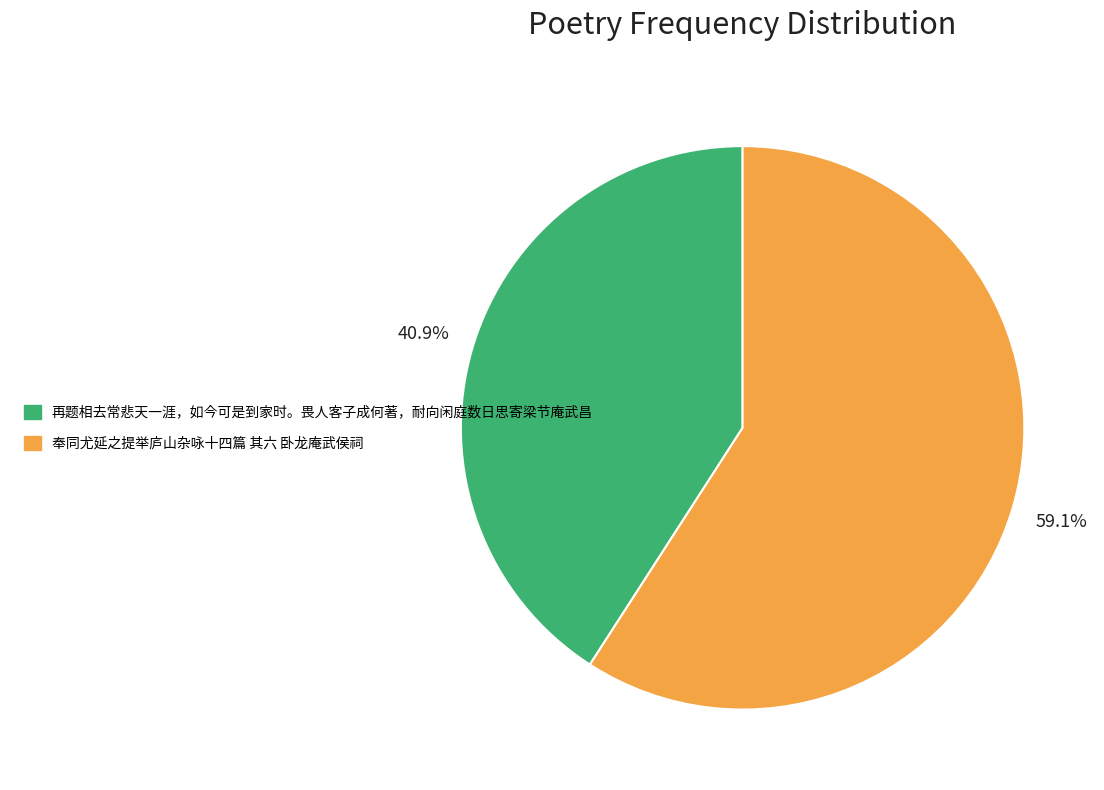

Which has a higher value, 奉同尤延之提举庐山杂咏十四篇 其六 卧龙庵武侯祠 or 再题相去常悲天一涯，如今可是到家时。畏人客子成何著，耐向闲庭数日思寄梁节庵武昌?

奉同尤延之提举庐山杂咏十四篇 其六 卧龙庵武侯祠